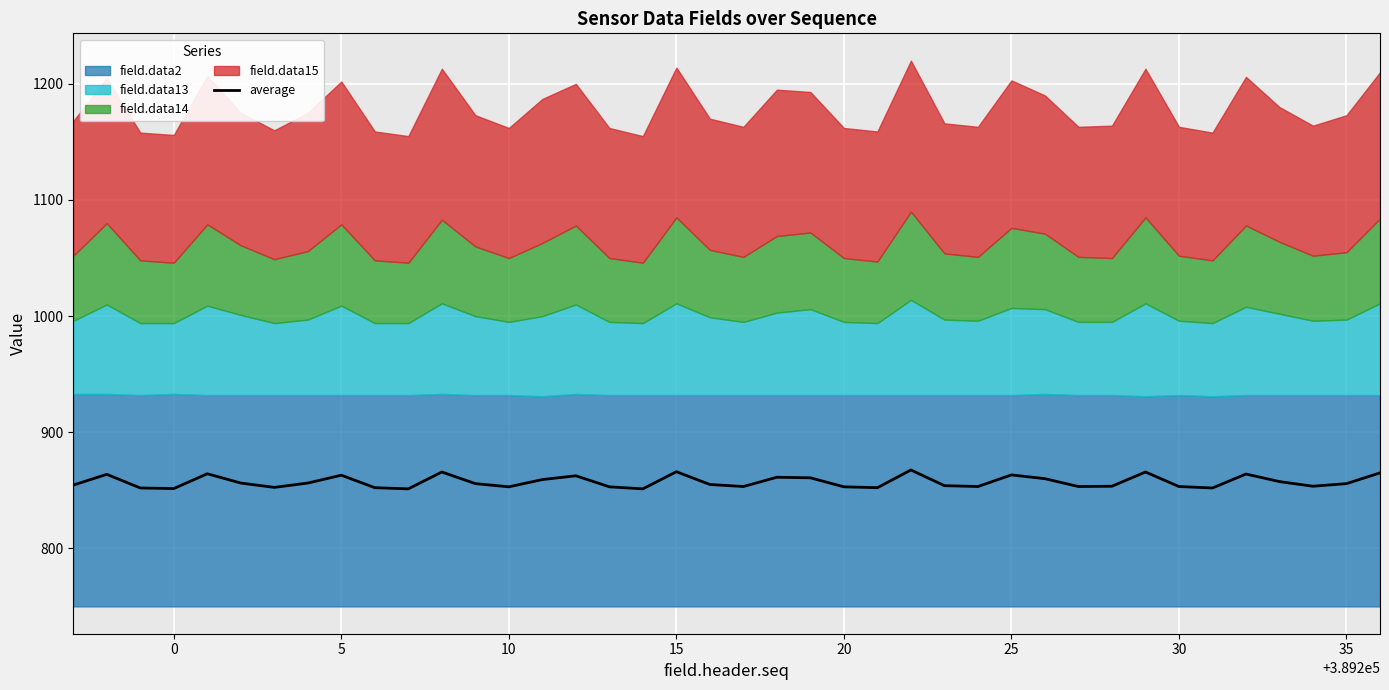

What is the value of the 39th point from the left?

855.8